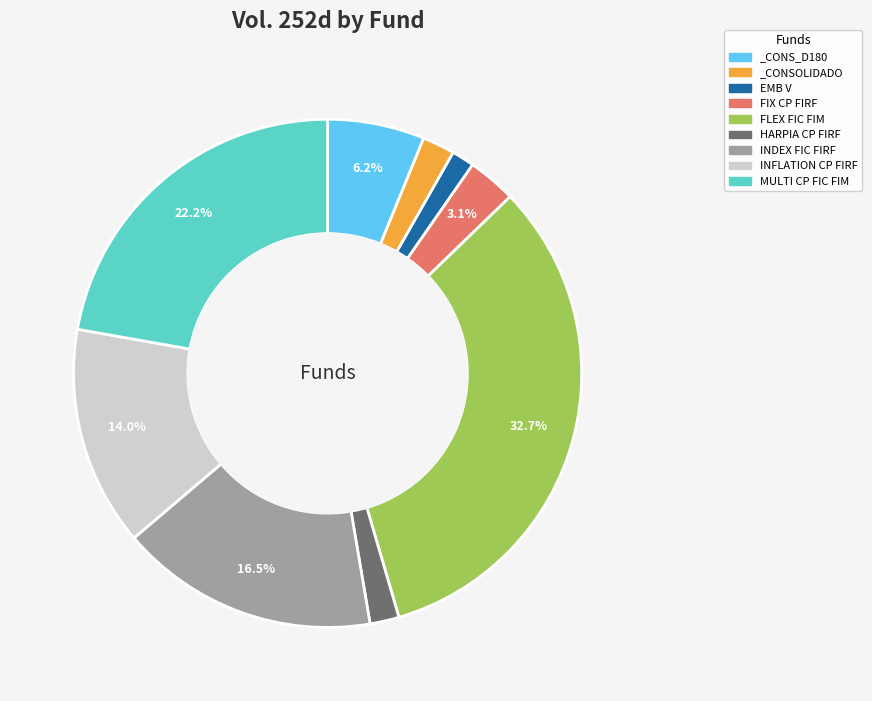

Is the sum of INDEX FIC FIRF and INFLATION CP FIRF greater than half?

No